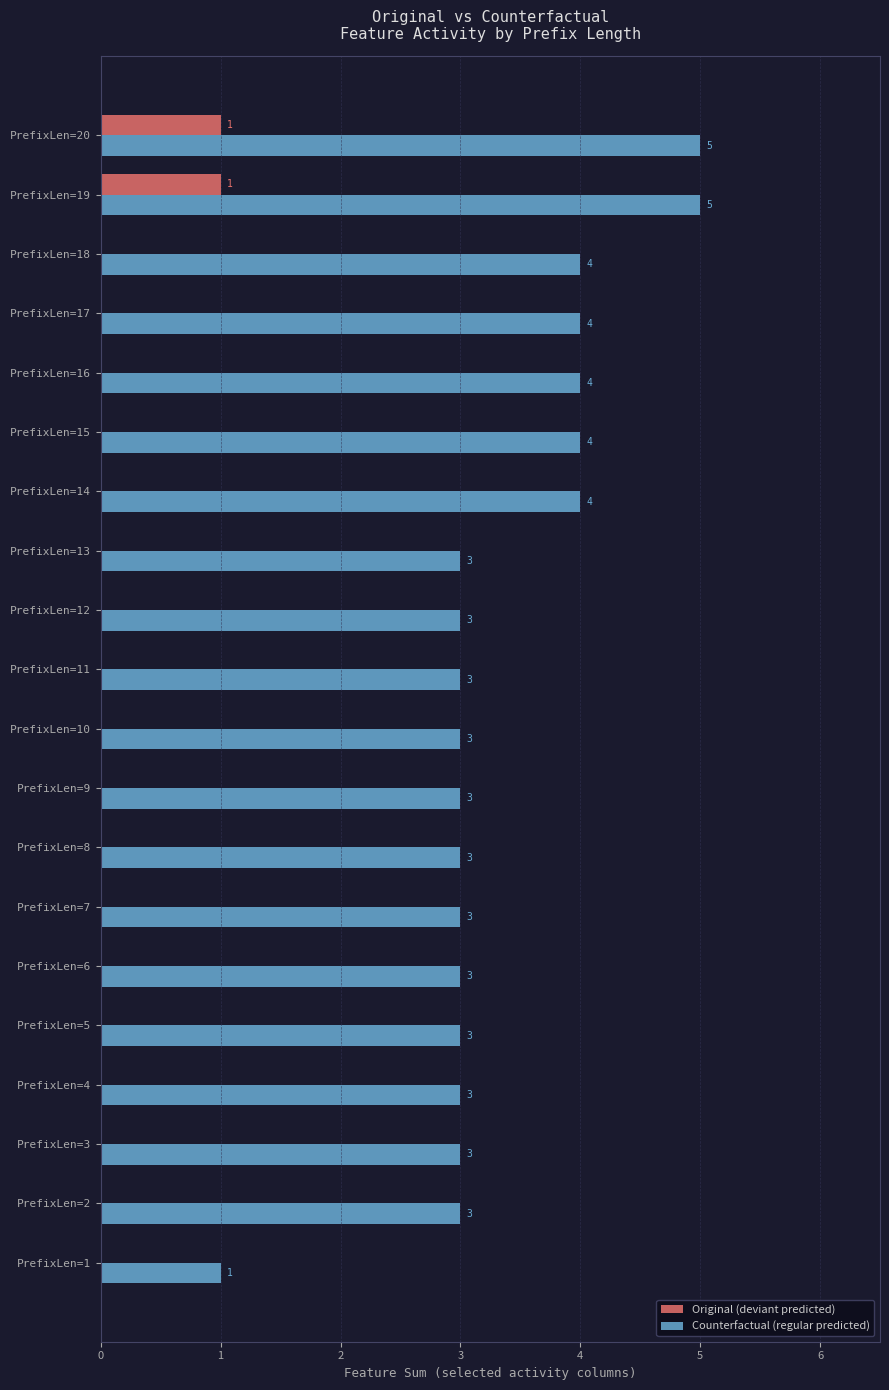

Is the value of Original (deviant predicted) at PrefixLen=7 greater than the value of Counterfactual (regular predicted) at PrefixLen=7?

No